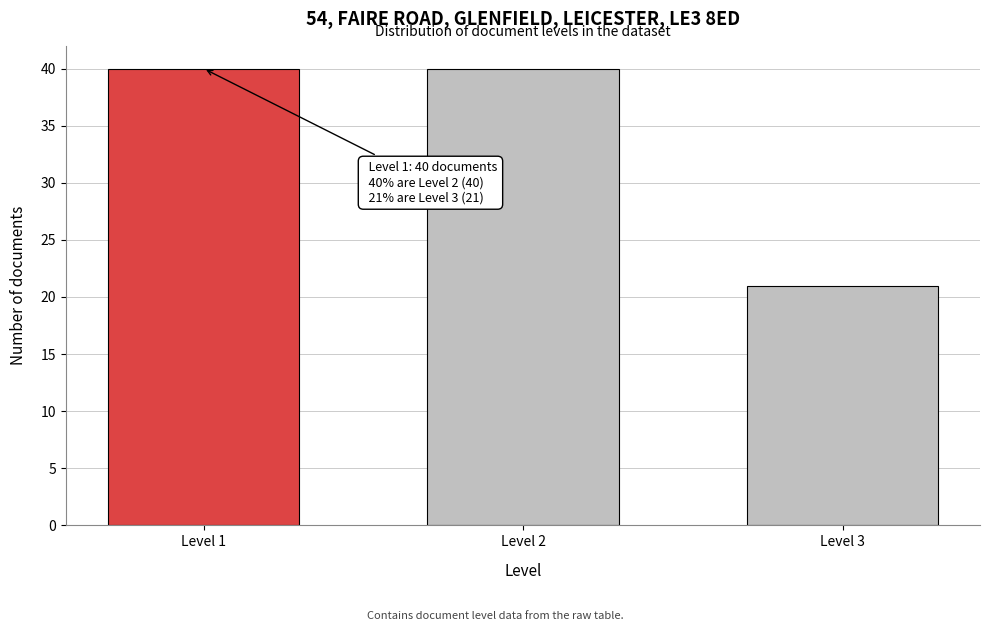

Reading left to right, extract all data points from this chart.

Level 1=40	Level 2=40	Level 3=21